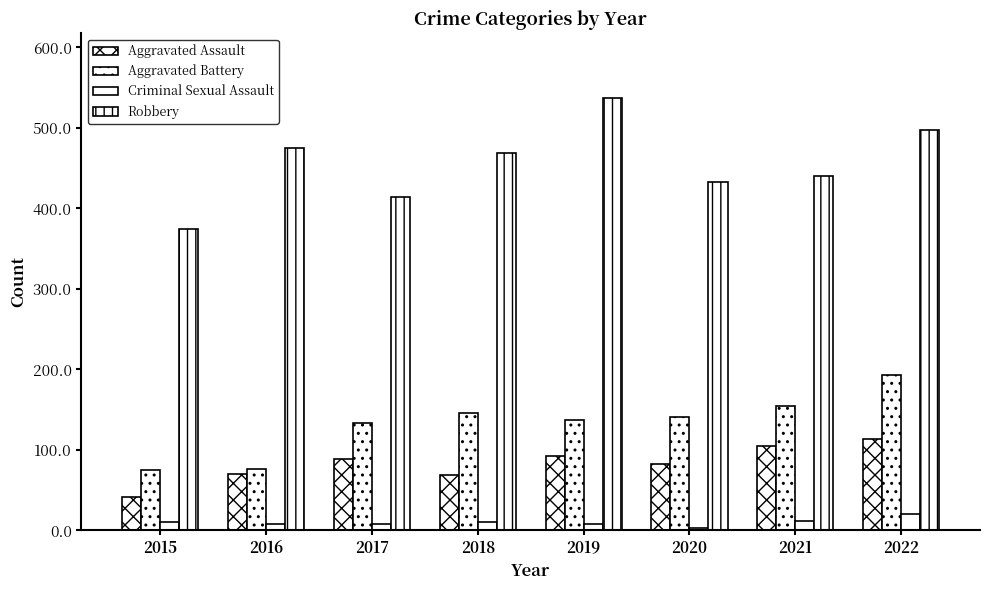

Reading right to left, list all the values displayed in this chart.

Aggravated Assault: 114	105	83	92	69	89	70	42
Aggravated Battery: 193	154	141	137	146	134	76	75
Criminal Sexual Assault: 21	12	3	8	11	8	8	11
Robbery: 497	440	433	537	469	414	475	375